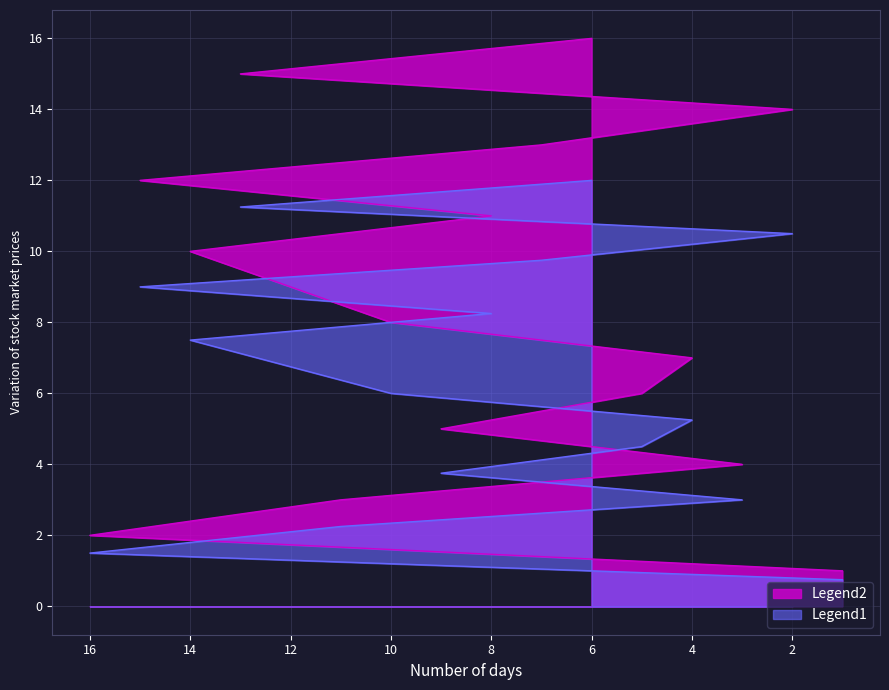

What is the label of the 13th point from the left?

7